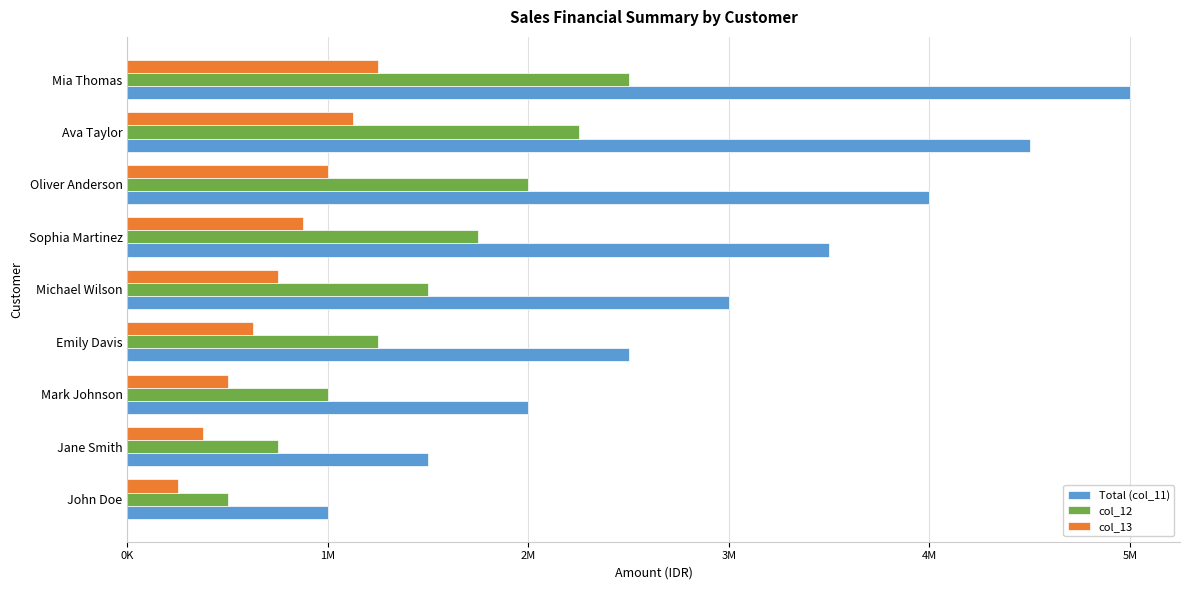

What is the average value of the Total (col_11) series?

3000000